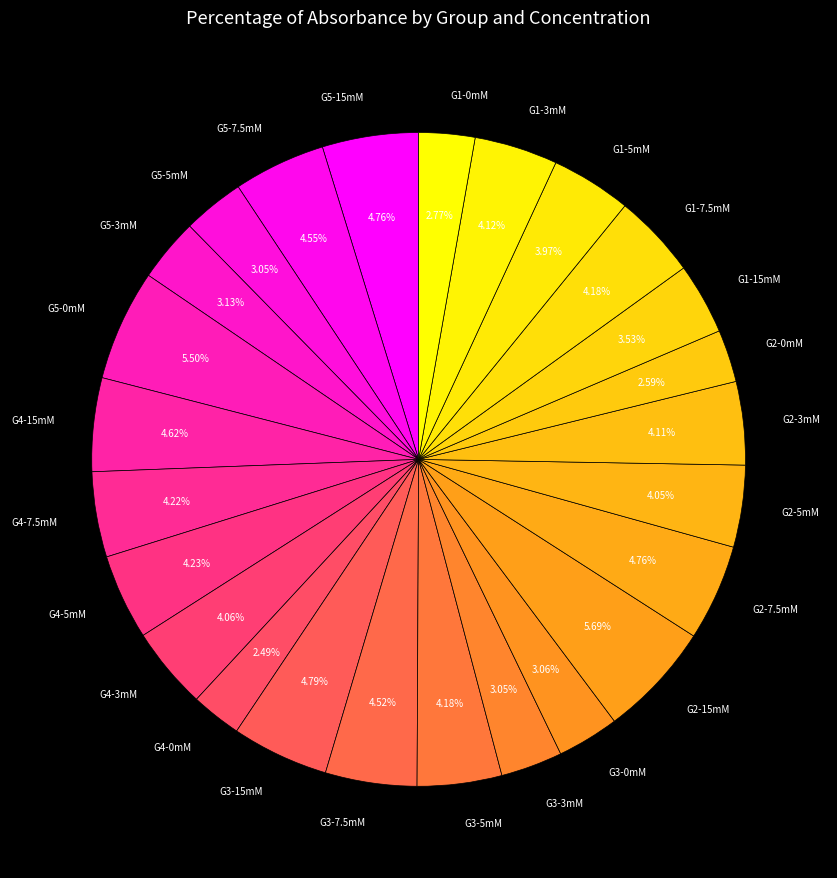

Between G2-7.5mM and G4-5mM, which is larger?

G2-7.5mM